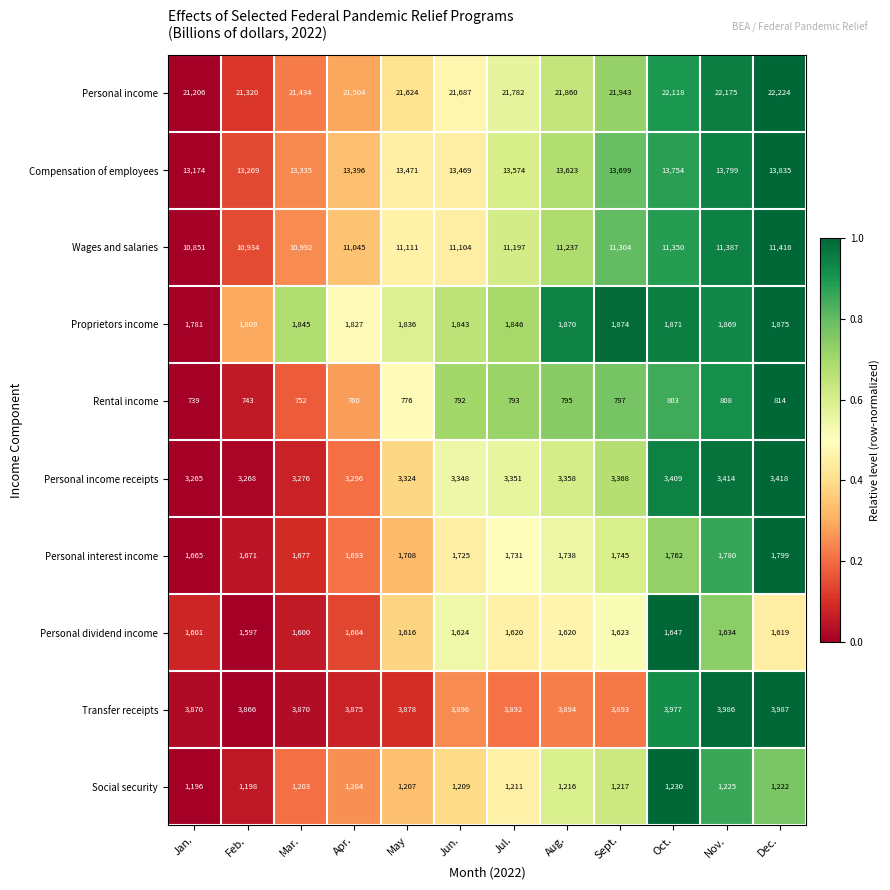

Which series has the widest spread of values?

Personal income